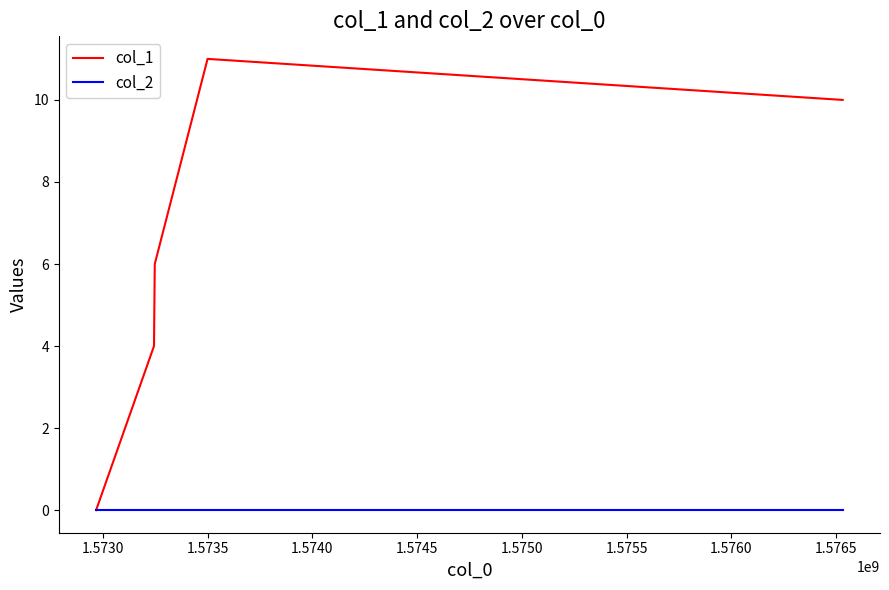

In col_1, how many points are higher than both neighbors (excluding endpoints)?

1